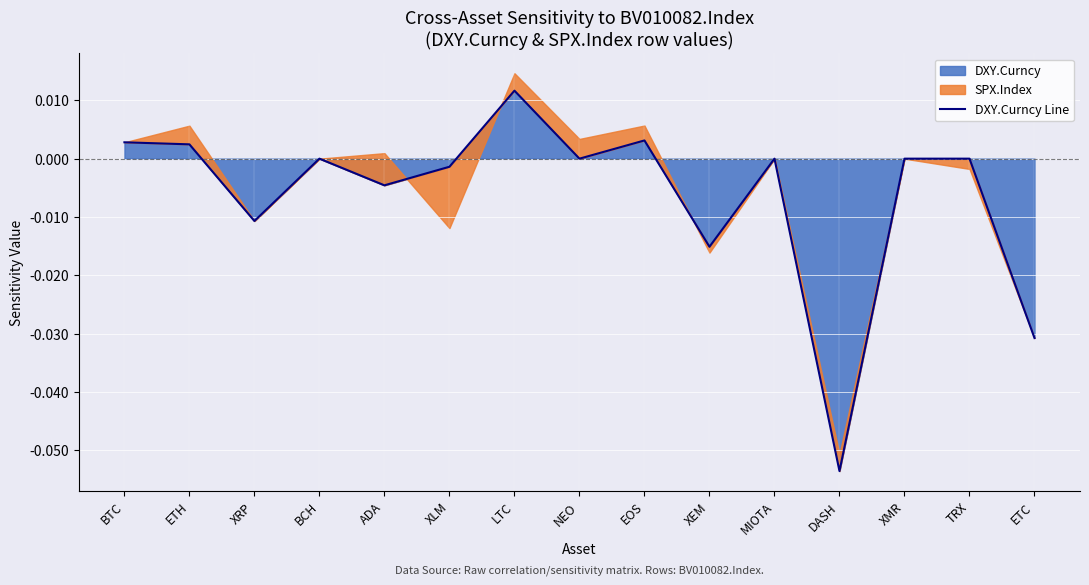

Reading left to right, transcribe all the data shown in this chart.

0.0	0.0	-0.0	0.0	-0.0	-0.0	0.0	0.0	0.0	-0.0	0.0	-0.1	0.0	0.0	-0.0